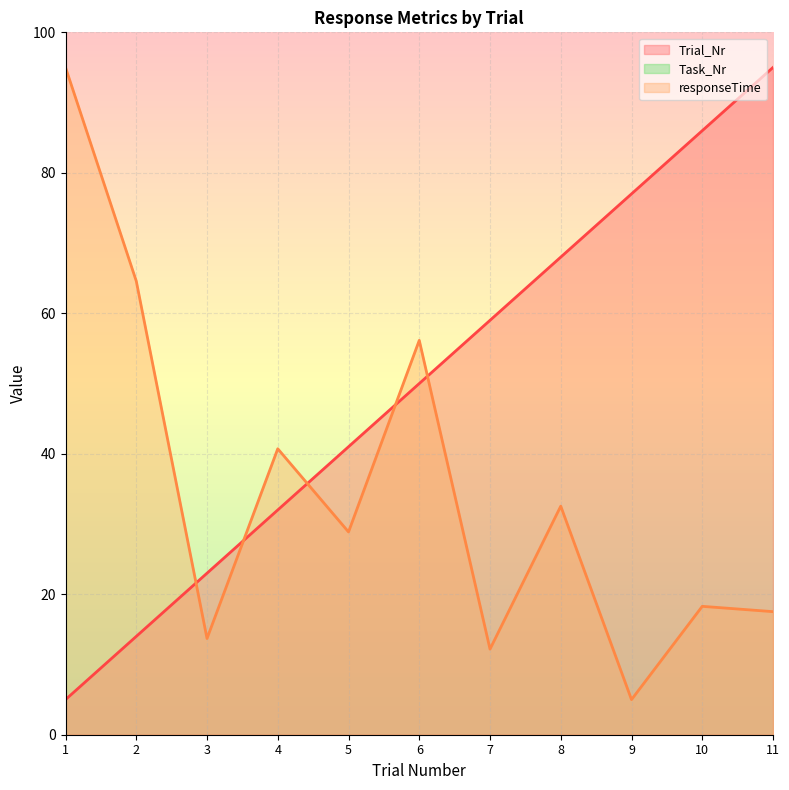

After their last crossing, which series has the higher values: responseTime or Trial_Nr?

Trial_Nr